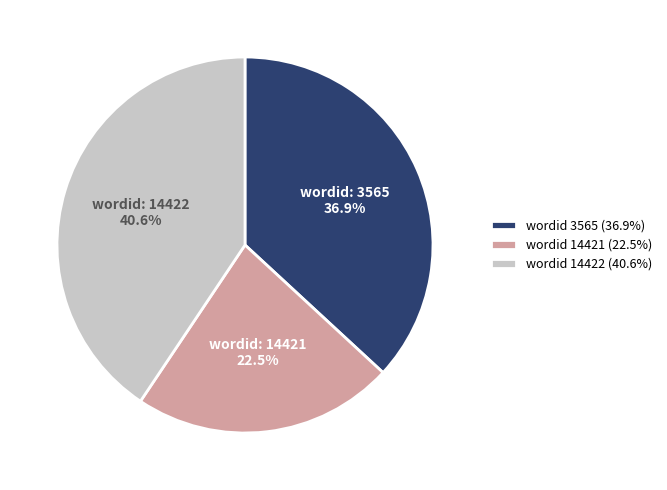

Which has a higher value, wordid 3565 (36.9%) or wordid 14422 (40.6%)?

wordid 14422 (40.6%)